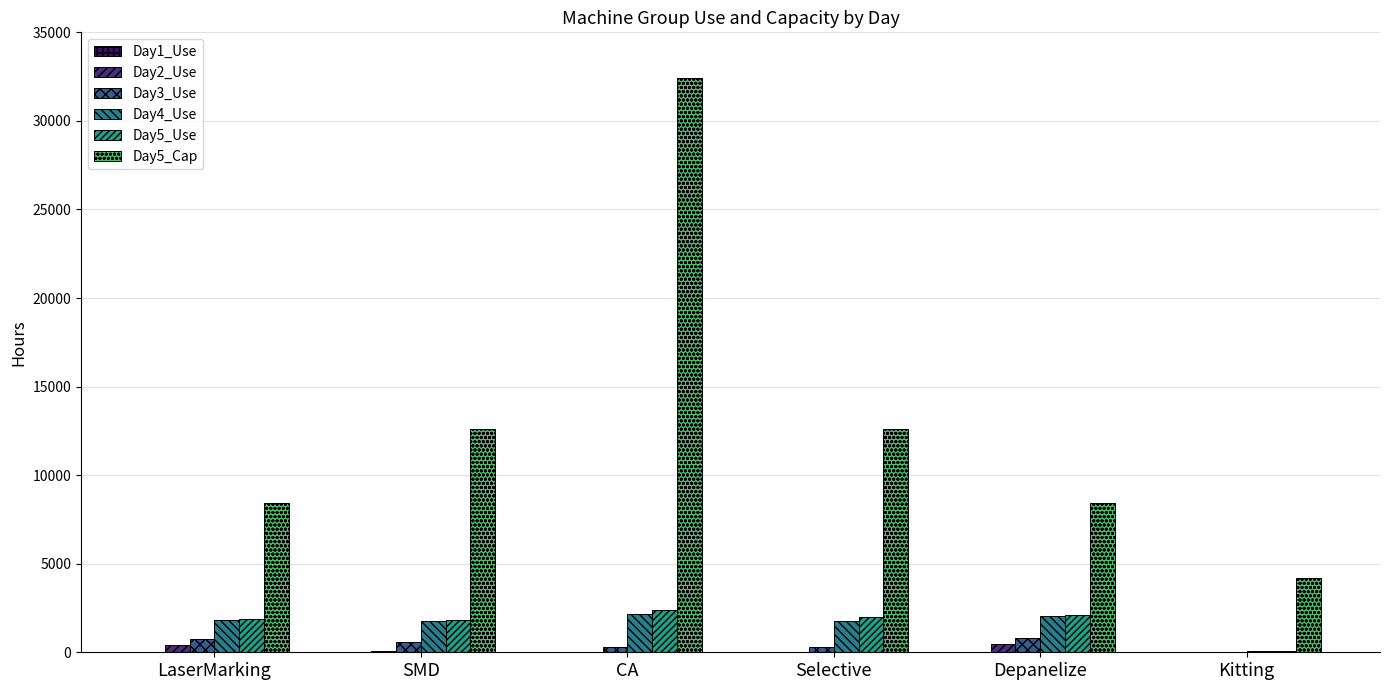

What is the minimum value for Day5_Cap?

4200.0